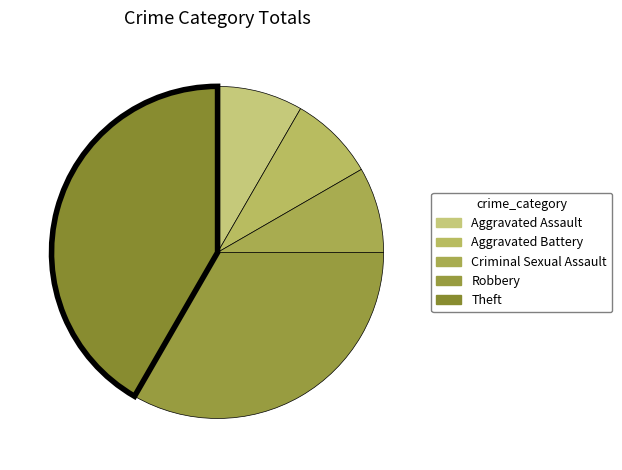

What is the smallest slice in the pie chart?

Aggravated Assault